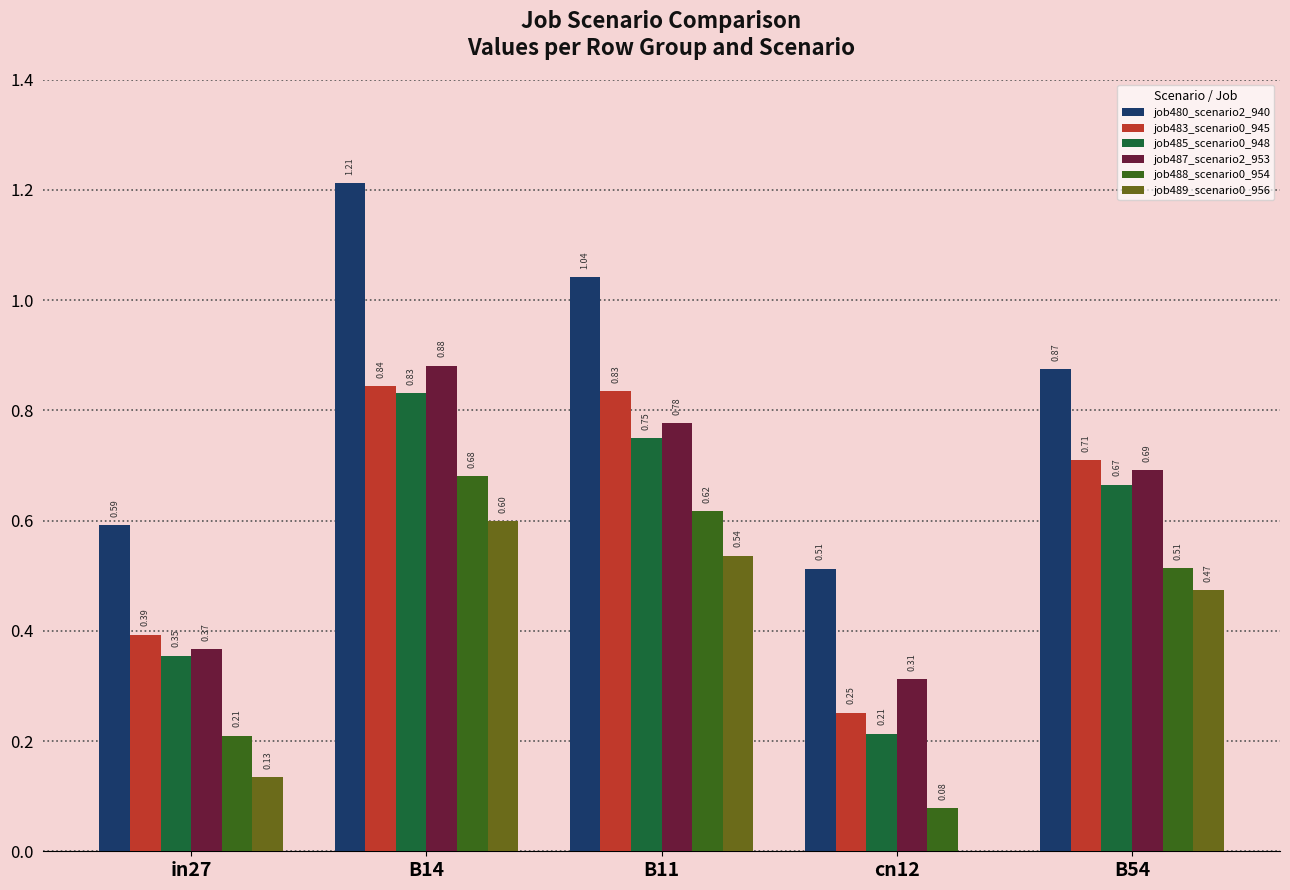

What is the sum of the job483_scenario0_945 values at B14 and B11?

1.7